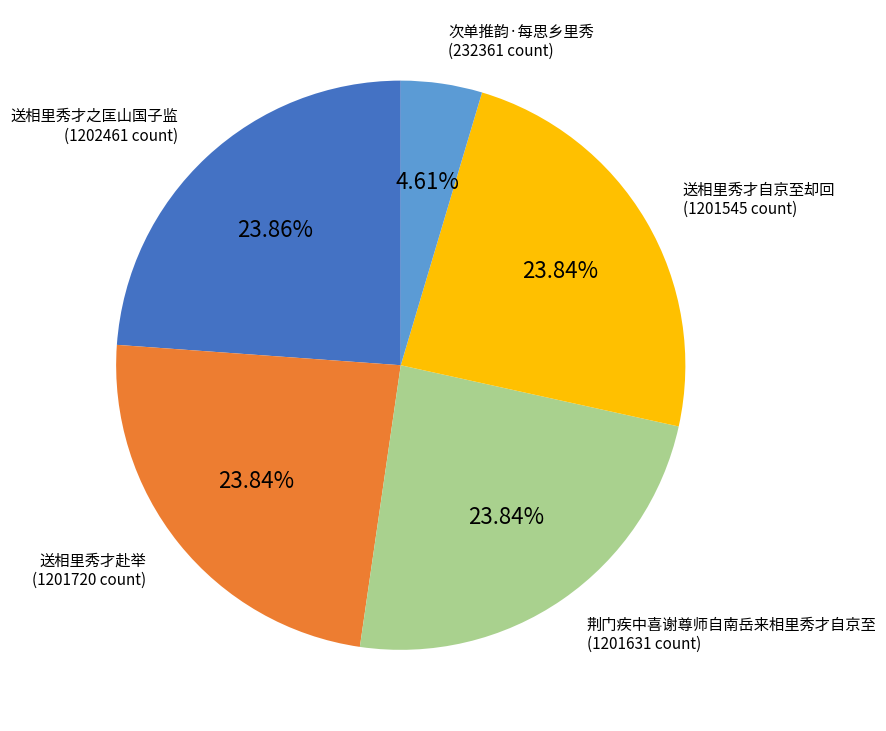

Is there a majority slice in this chart?

No